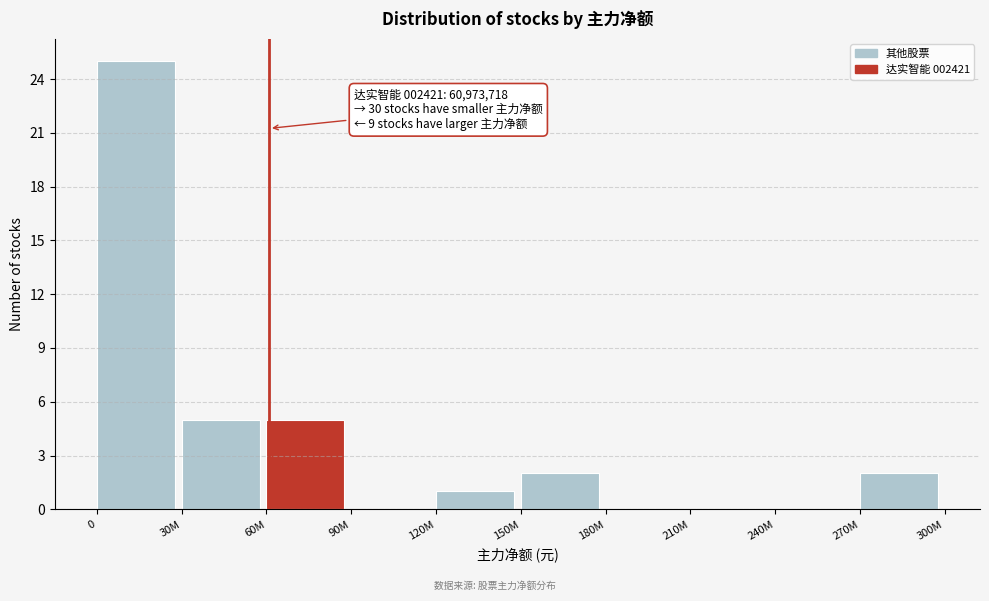

Reading right to left, what are all the values shown in this chart?

270M=2	240M=0	210M=0	180M=0	150M=2	120M=1	90M=0	60M=5	30M=5	0=25